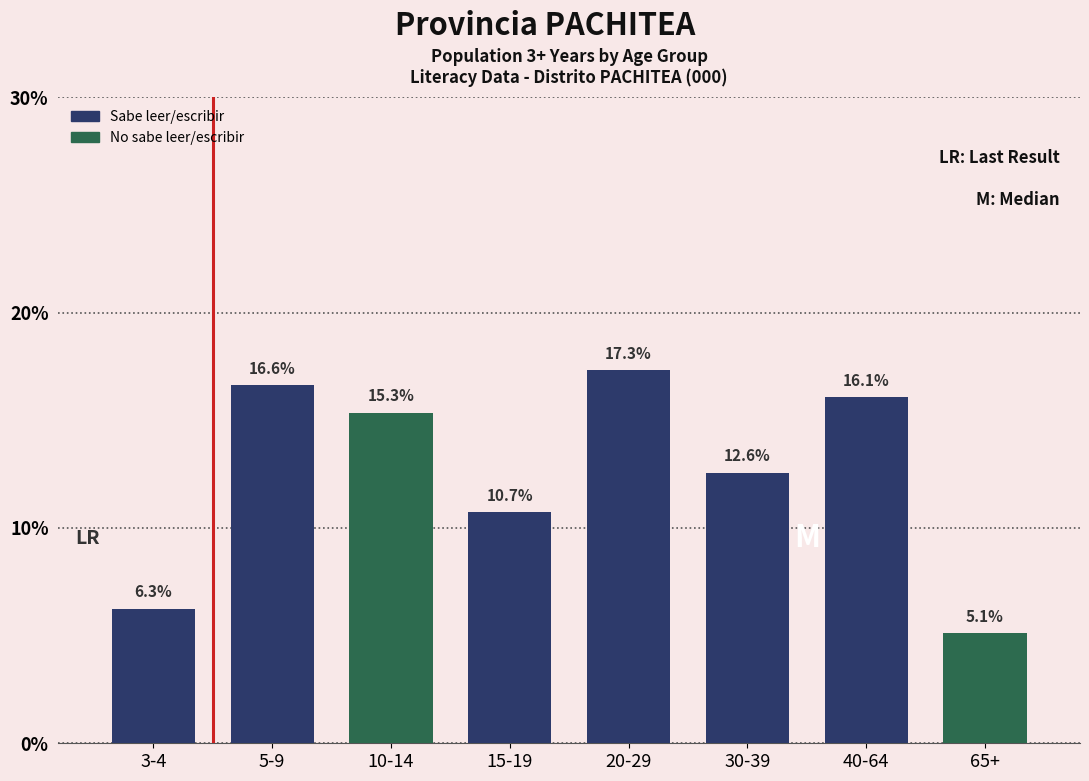

Reading left to right, what are all the values shown in this chart?

6.3	16.6	15.3	10.7	17.3	12.6	16.1	5.1